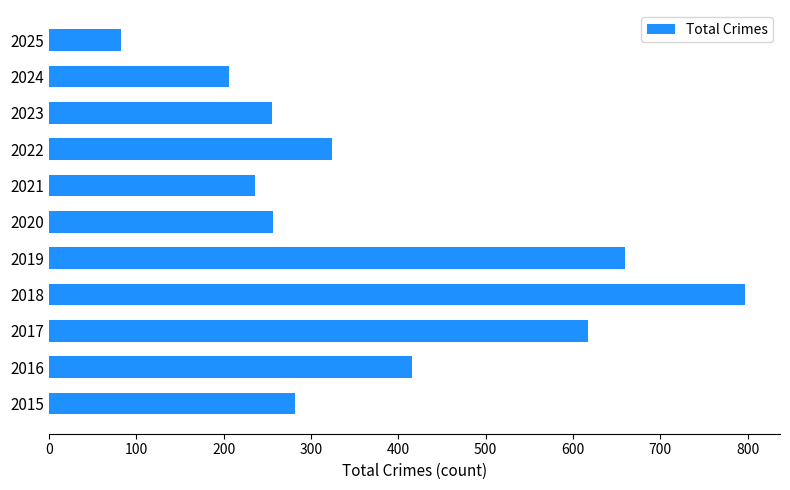

Approximately how many times larger is the value at 2017 compared to 2022?

1.9